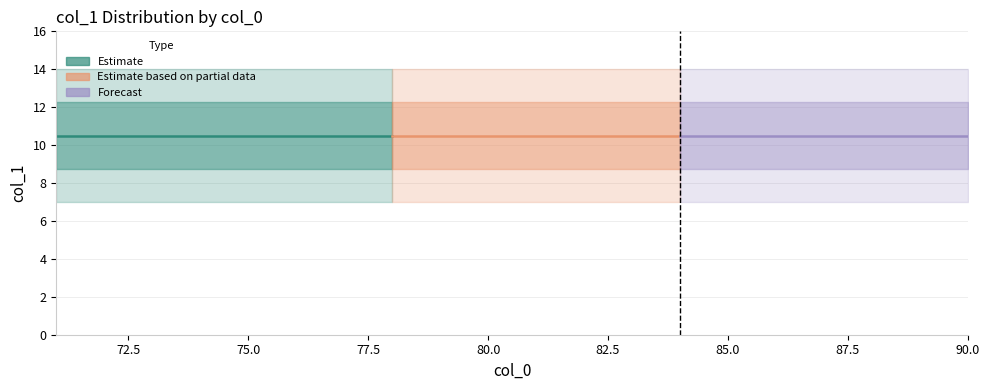

True or false: col_1_mean and col_1_min intersect in this chart.

False